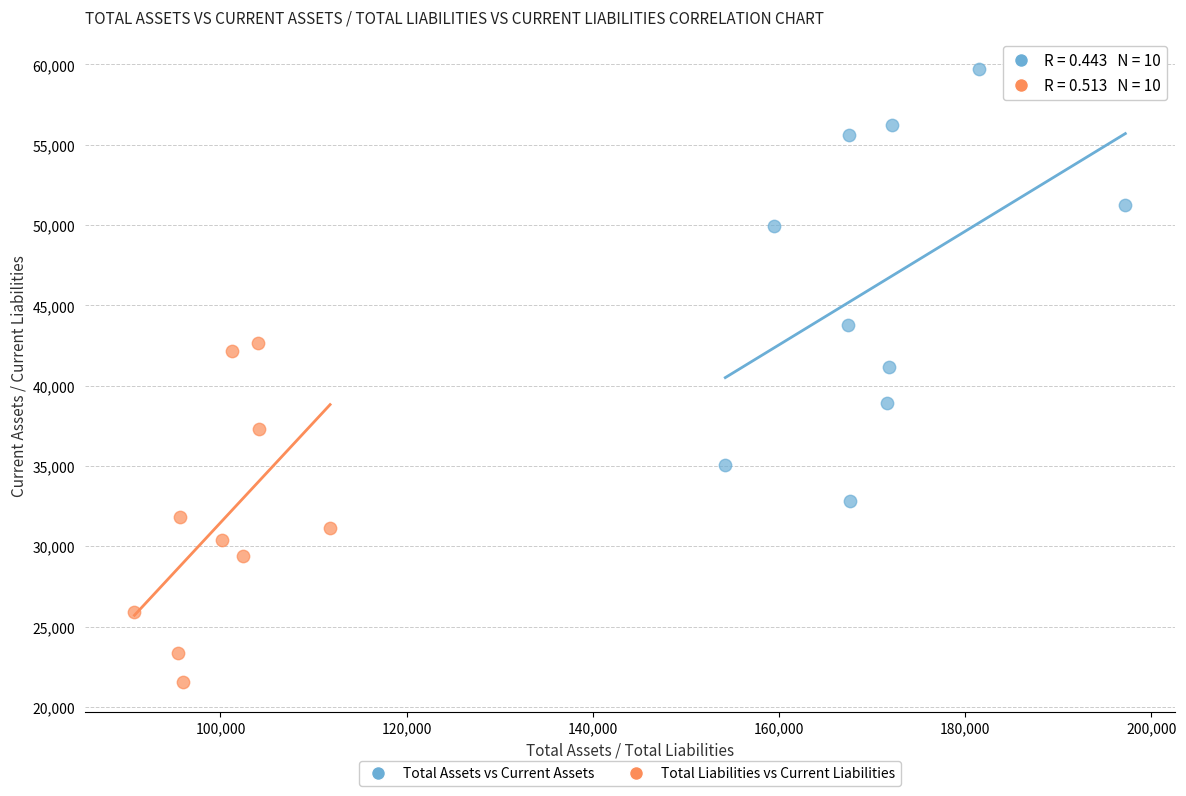

Which series contains the lowest Y value?

Total Liabilities vs Current Liabilities